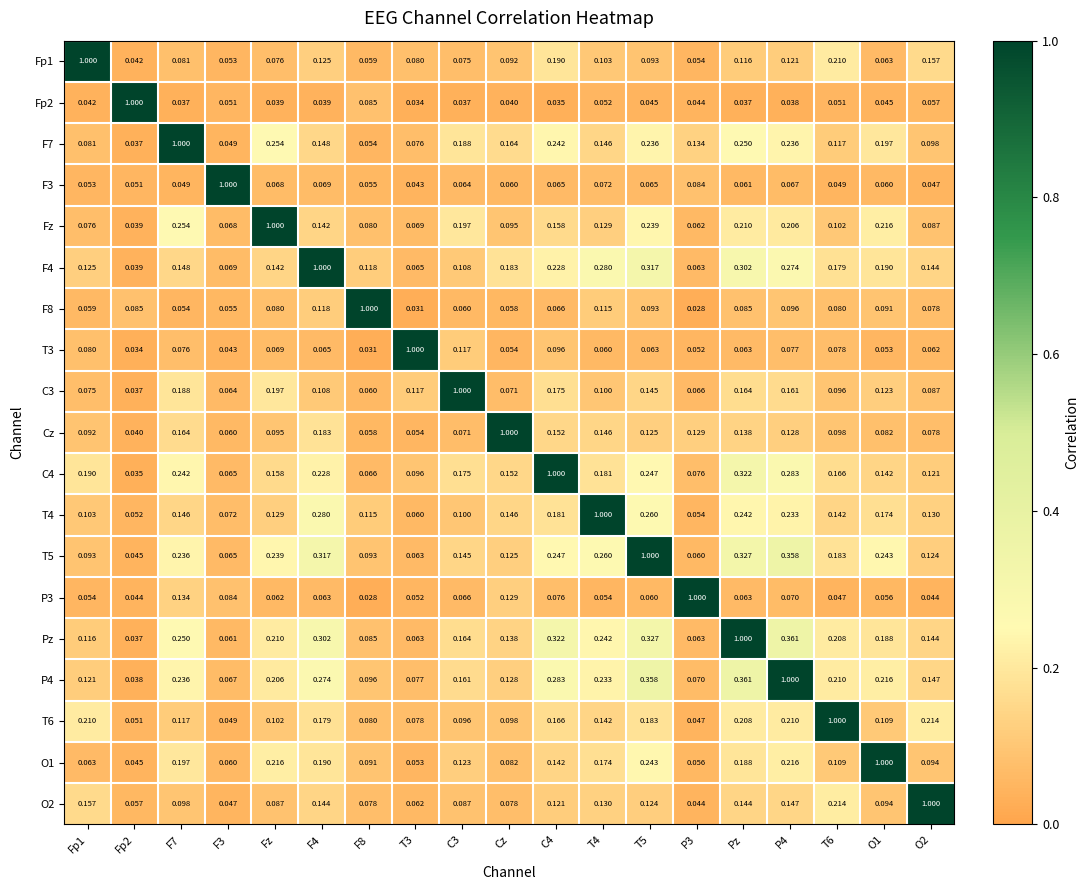

Is the value of Fz at T6 greater than the value of C3 at Fz?

No